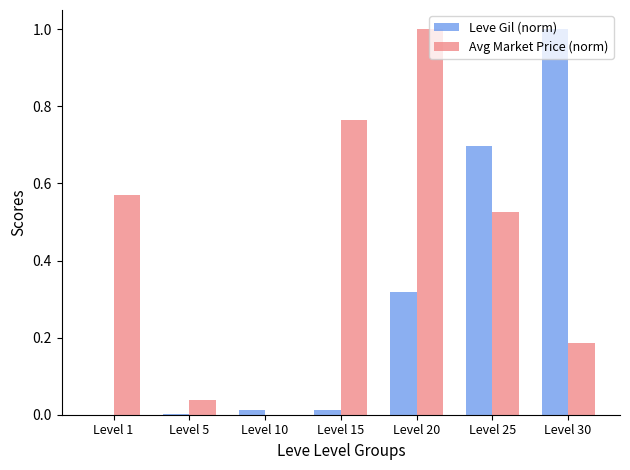

How many categories are shown in the chart?

7